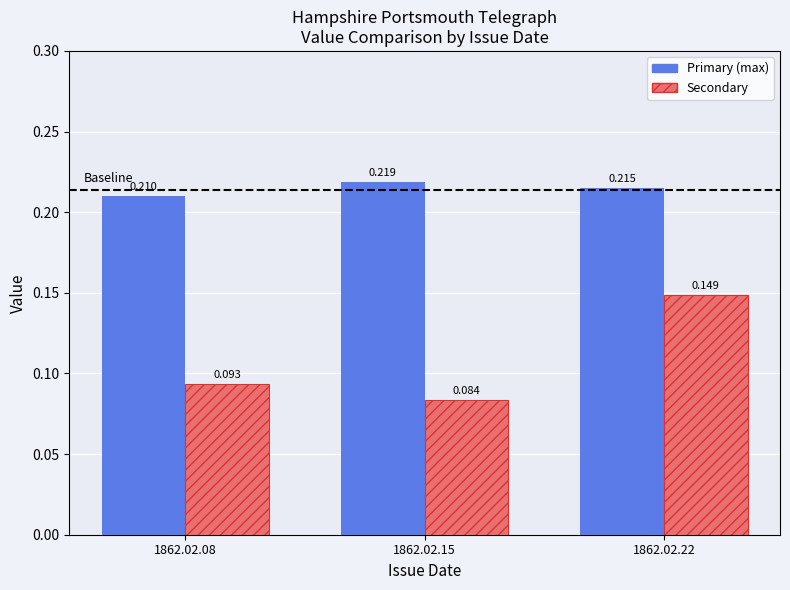

Rank the categories by Primary (max) value from lowest to highest.

1862.02.08, 1862.02.22, 1862.02.15